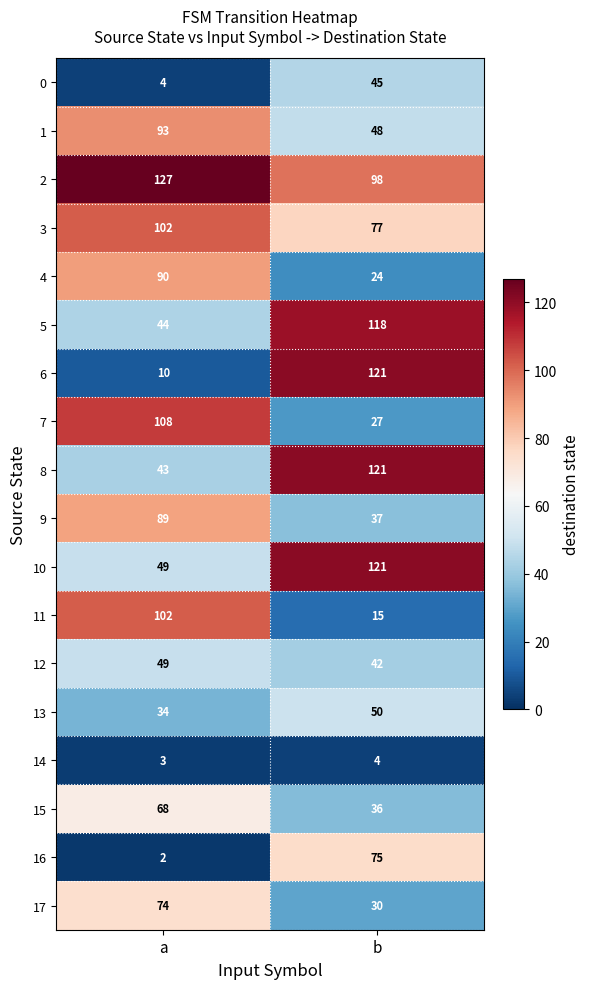

What is the sum of the 15 values at a and b?

104